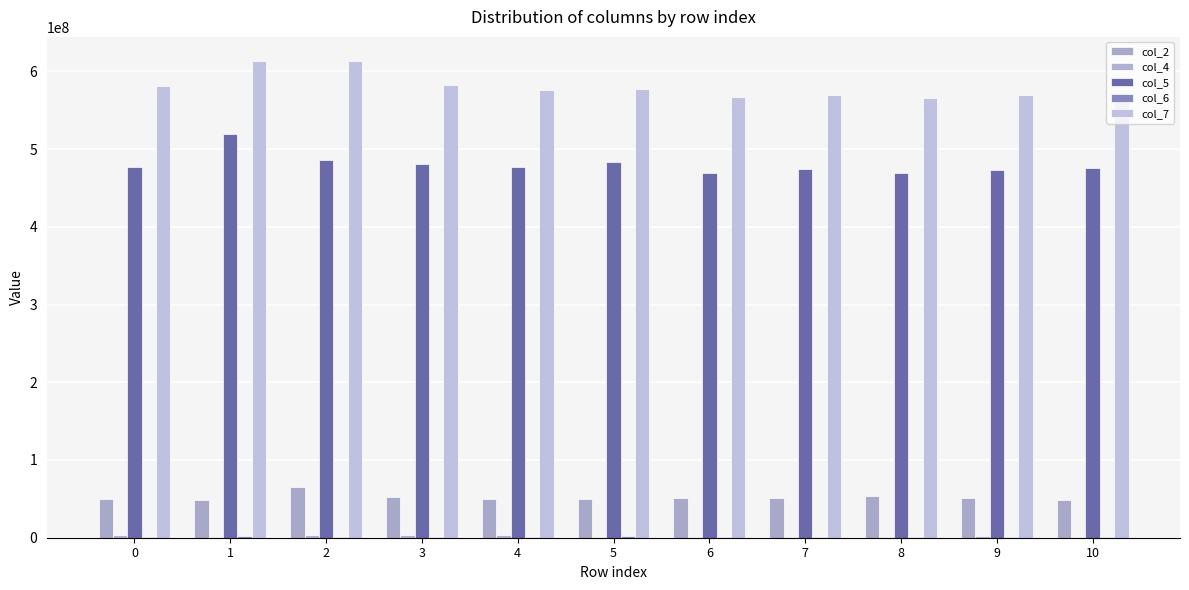

What is the value of the col_6 bar at the 1st from the left?

1059041